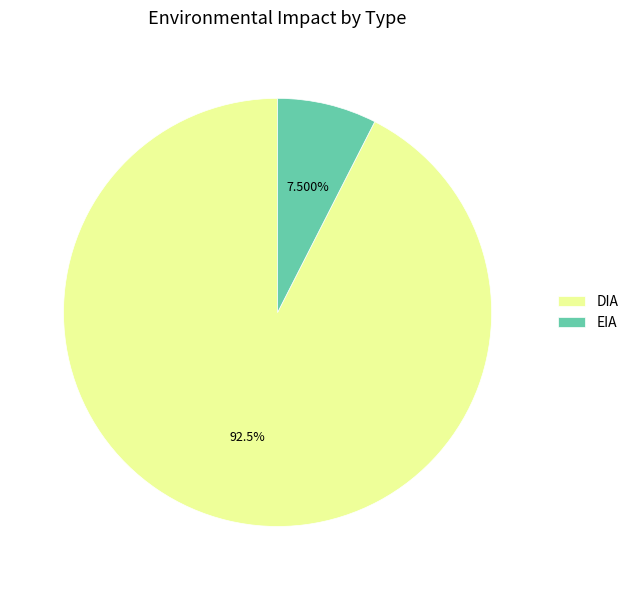

To the nearest percent, what is the difference between the largest and smallest slice percentages?

85%